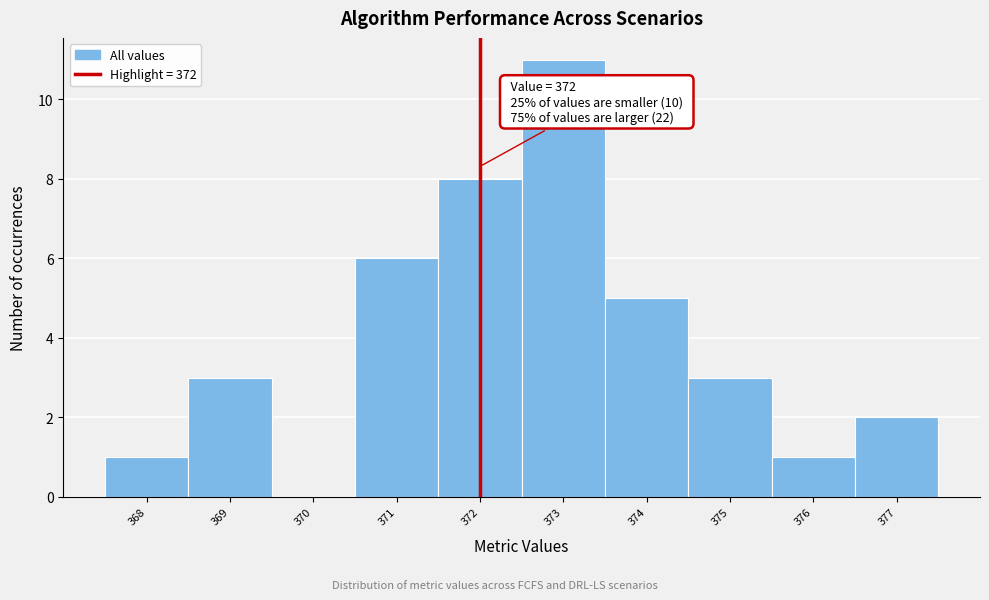

Over which range of the x-axis is the bar tallest?

372.5 to 373.5